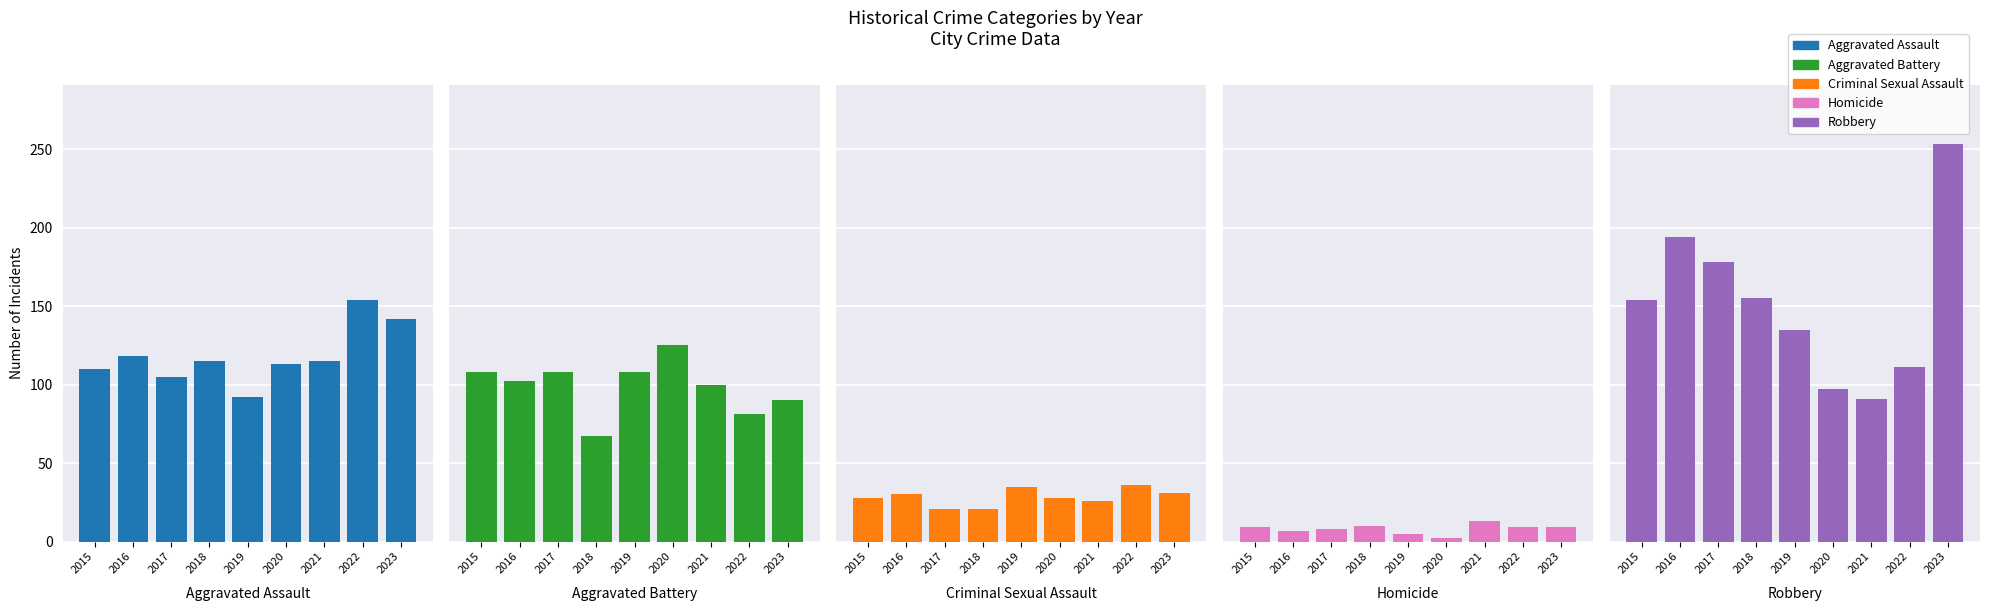

What is the approximate value of Criminal Sexual Assault at 2015?

28